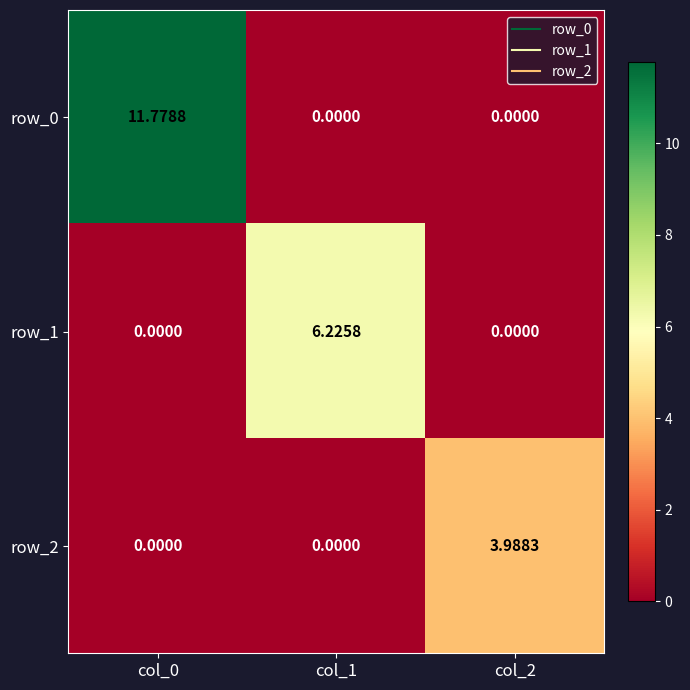

Is the value of row_0 at col_1 greater than the value of row_1 at col_1?

No